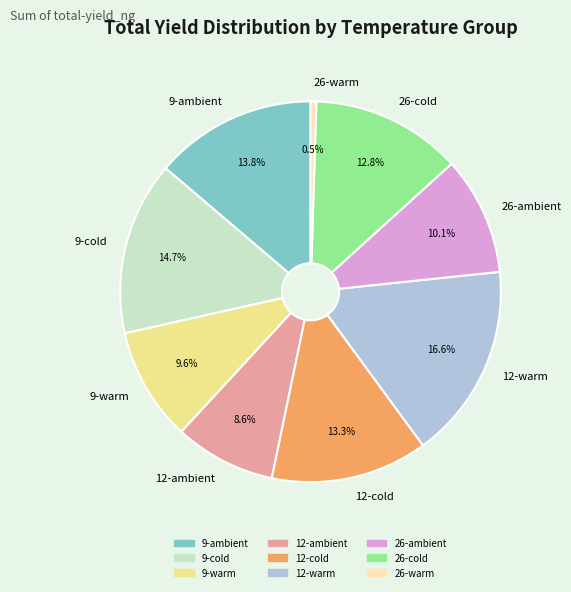

How much of the chart is everything except 9-ambient?

86.2%